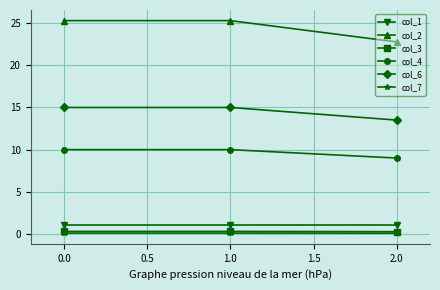

What is the maximum value for col_6?

15.0